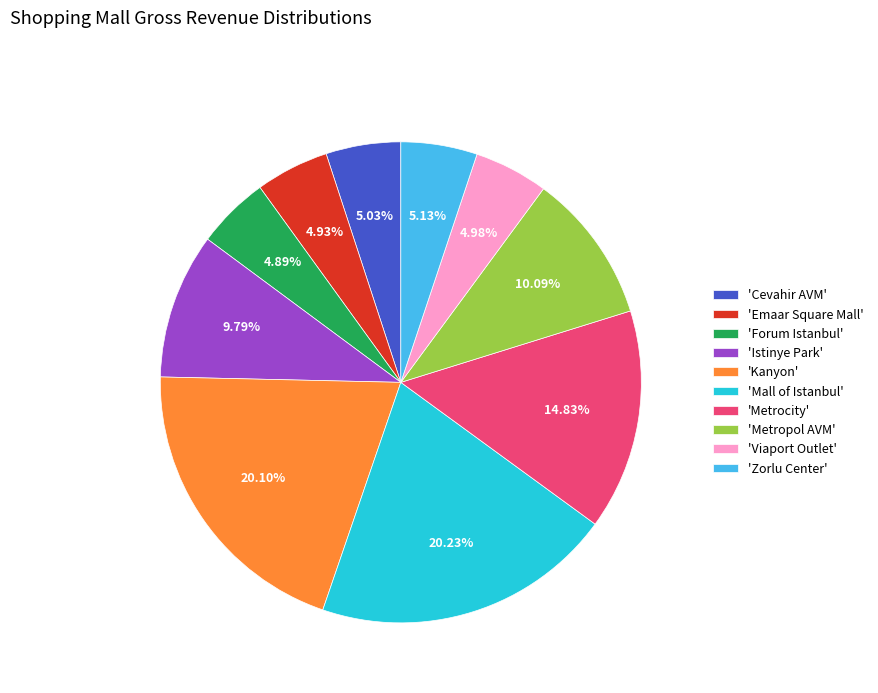

Is there a majority slice in this chart?

No